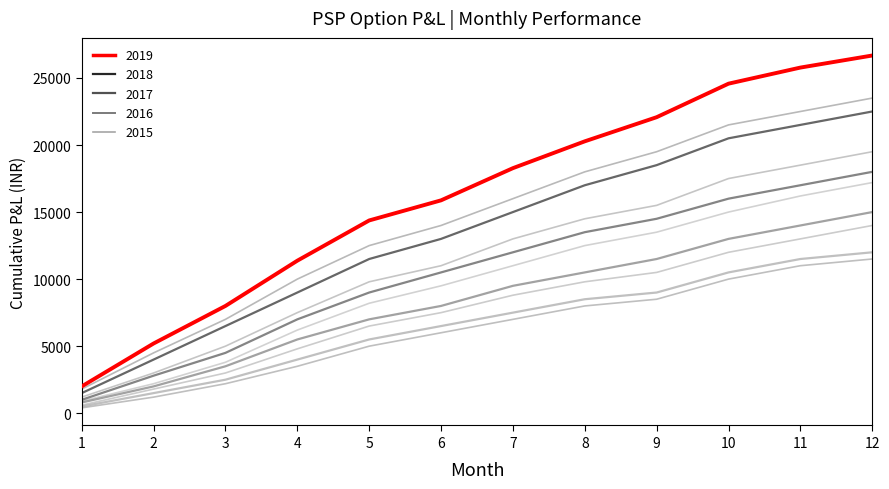

Is this an area chart (filled region under the line)?

No